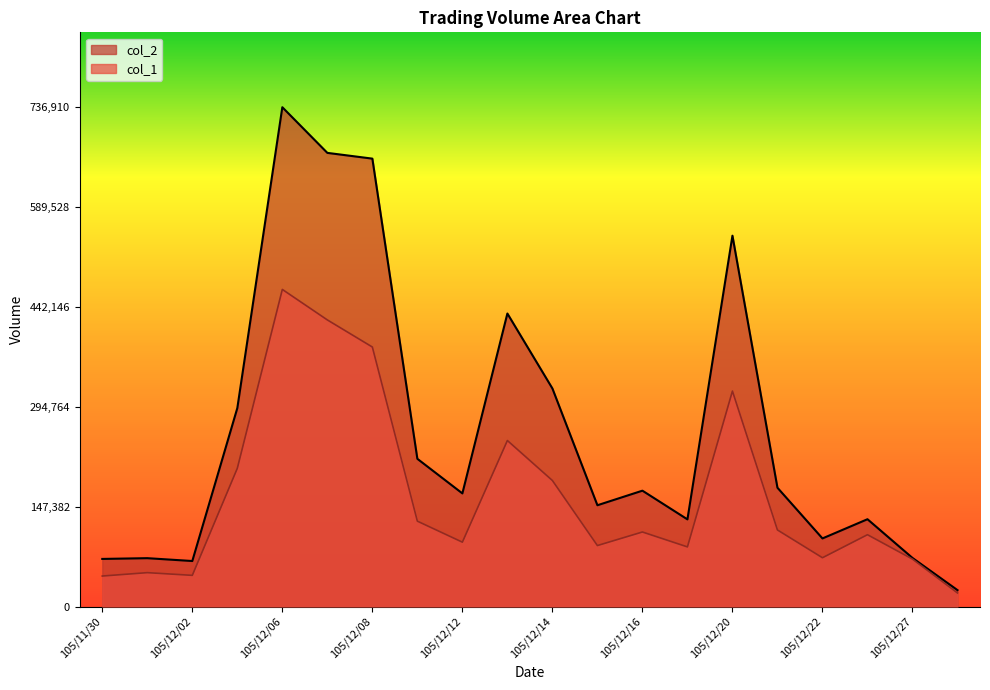

Reading left to right, list all the values displayed in this chart.

col_1: 45000	50000	46000	204000	468000	423000	383000	126000	95000	245000	186000	90000	110000	88000	318000	113000	72000	106000	70000	20000
col_2: 70250	71370	67160	292870	736910	669540	661050	218020	166950	432450	321850	149480	170980	128640	547300	175330	100500	128850	71700	24200